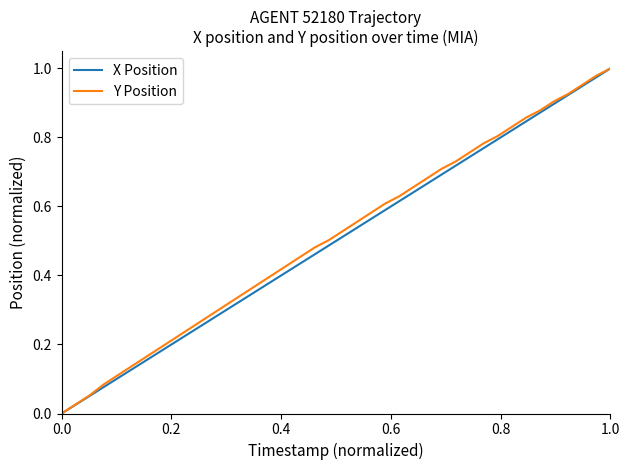

True or false: Y Position has more than 0 points higher than both neighbors.

False